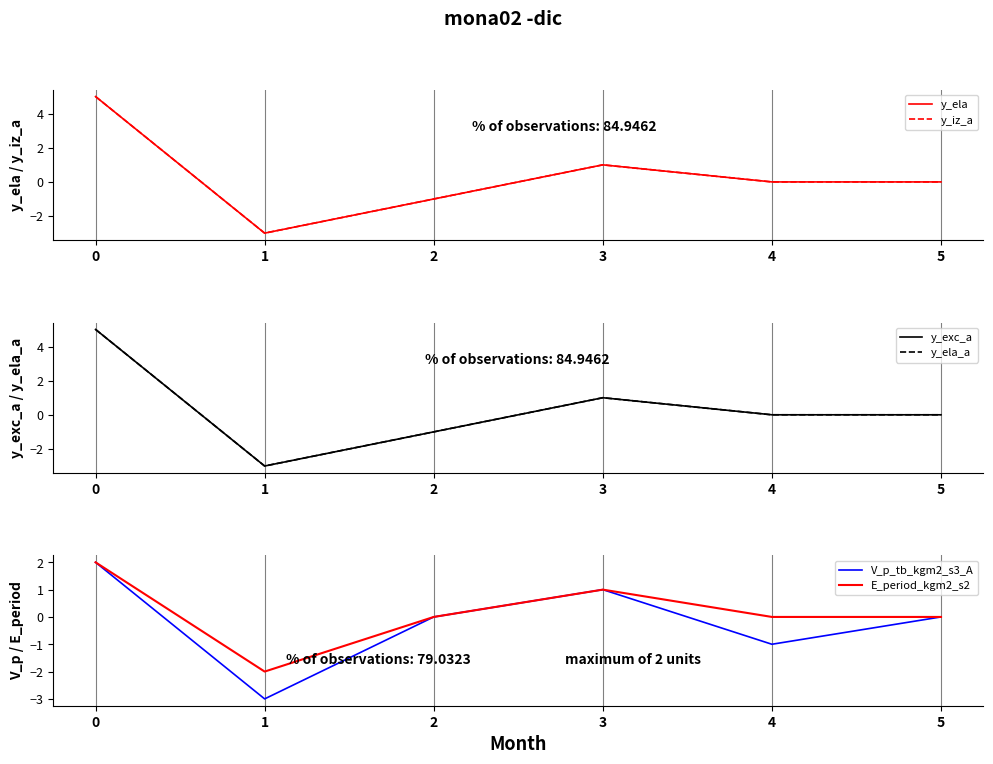

The E_period_kgm2_s2 series shows 0 at 5. True or false?

True